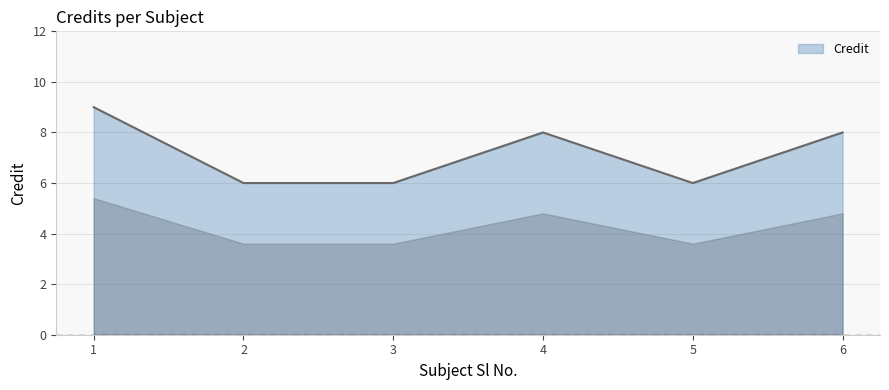

What is the sum of all values?

43